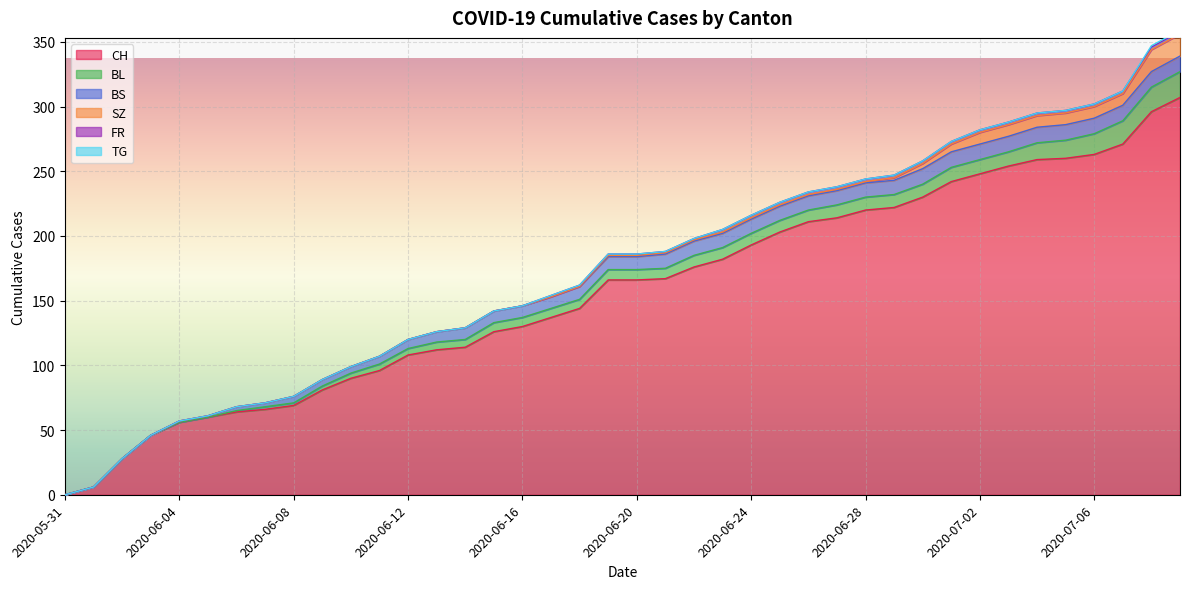

Is it true that SZ equals 0 at 2020-06-07?

True